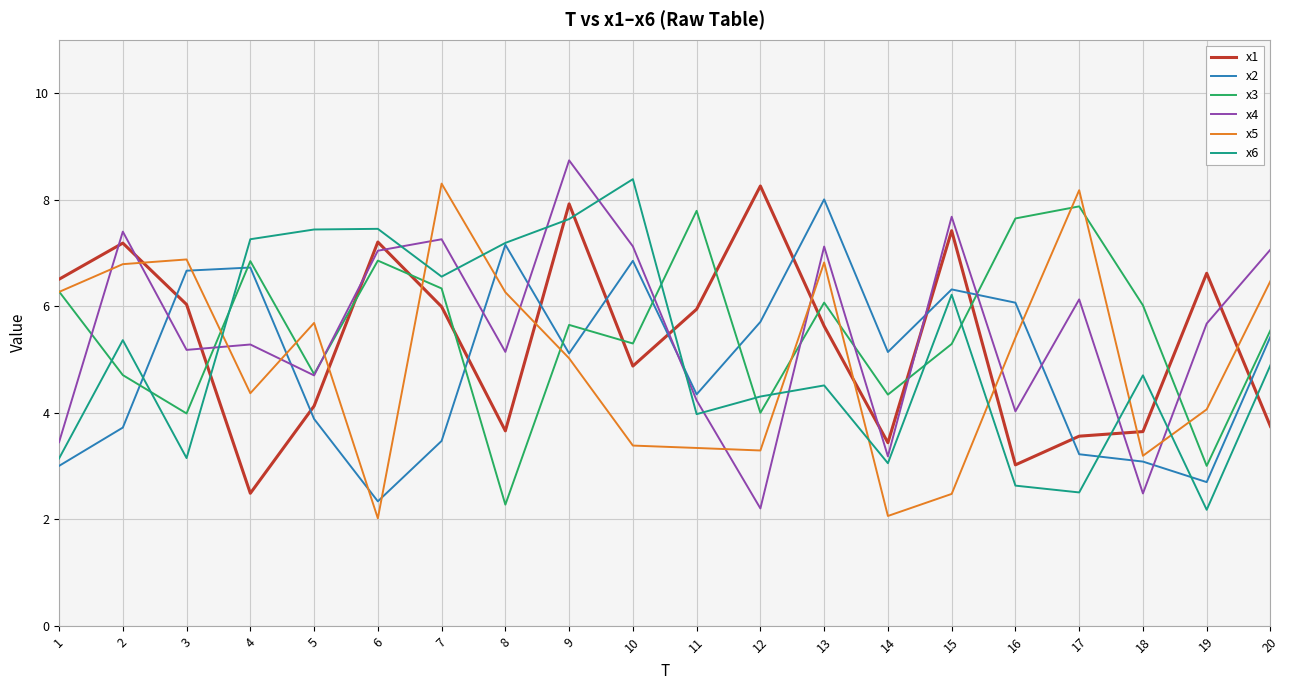

Is it true that x1 equals 2.2 at 12?

False